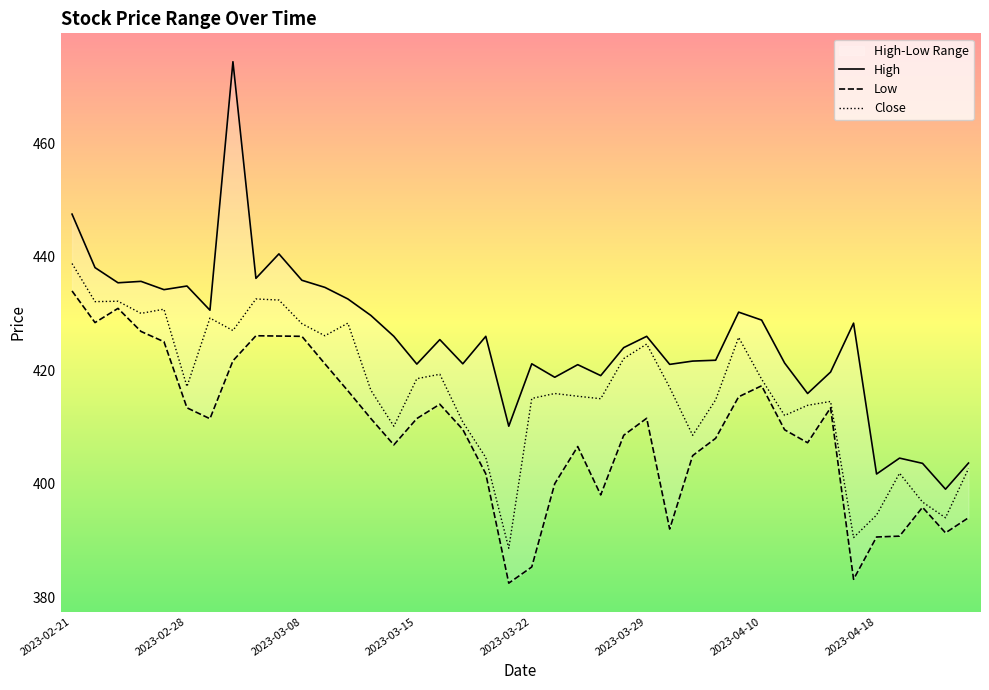

At which label does Close reach its peak?

2023-02-21